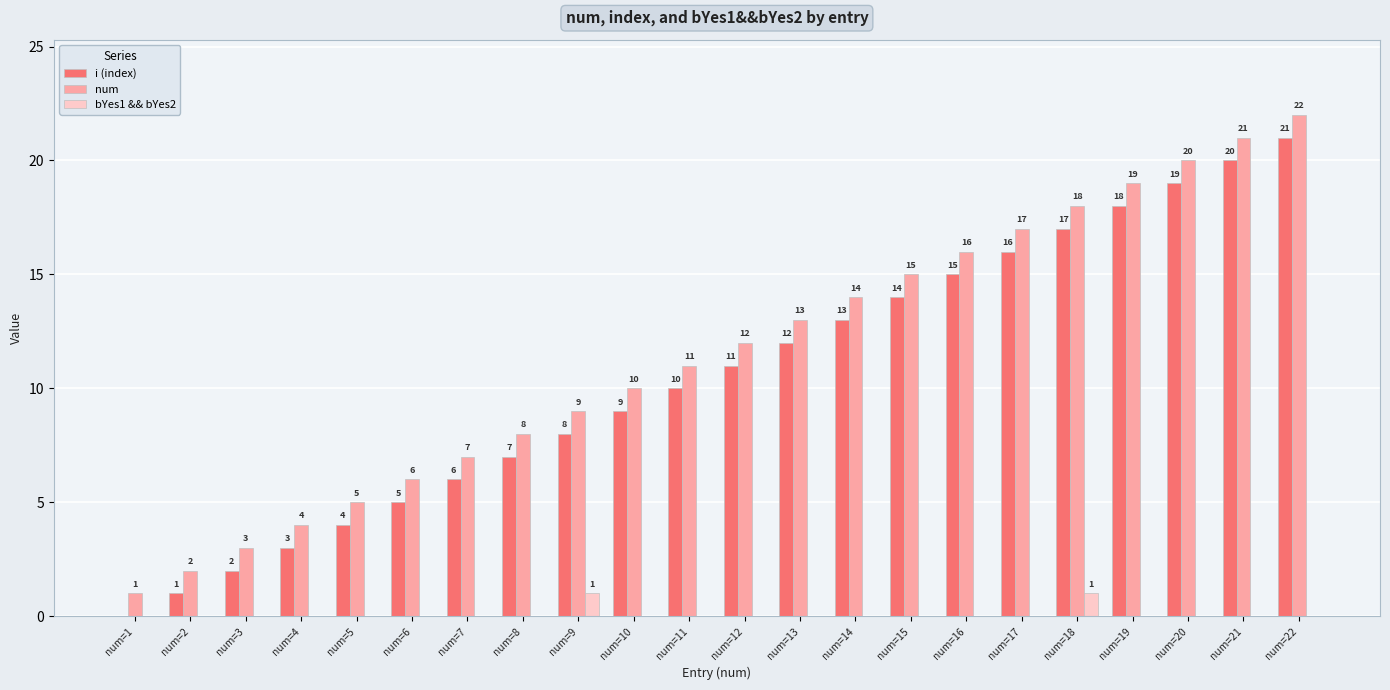

At which label is i (index) closest to 10?

num=11